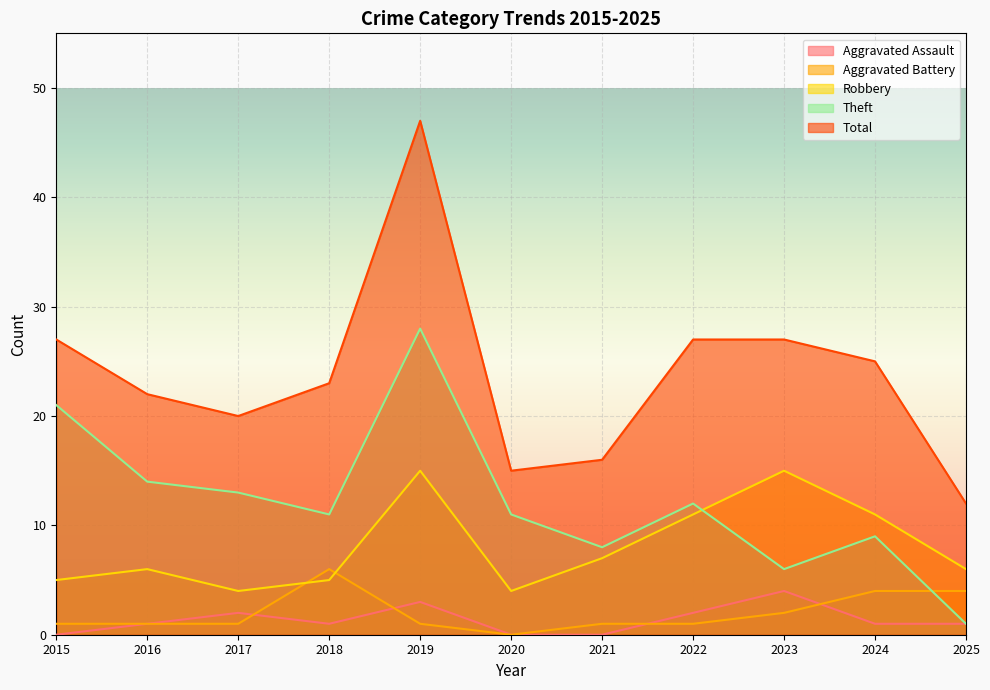

True or false: Theft has more than 1 points higher than both neighbors.

True